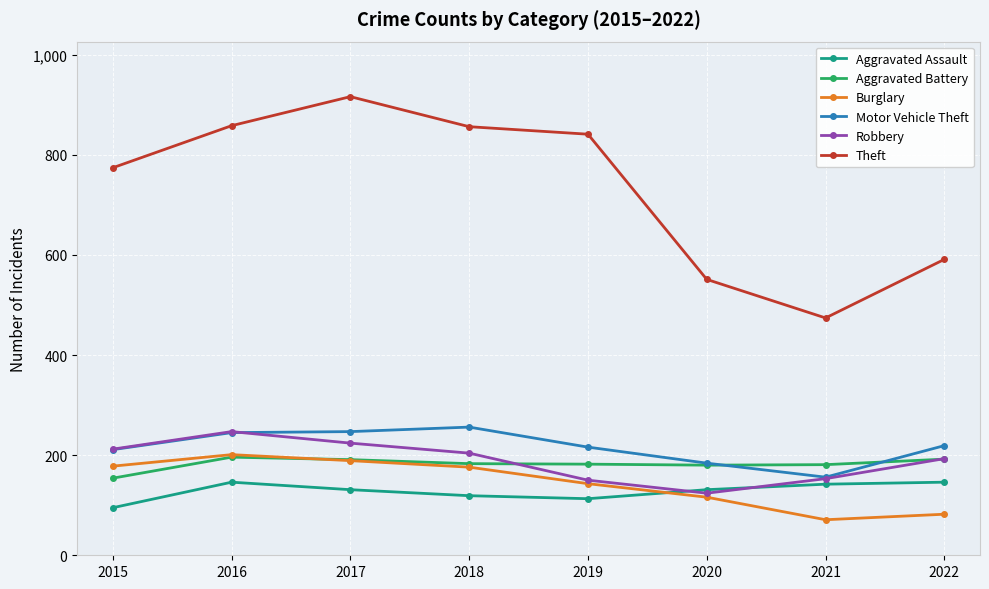

True or false: Burglary and Motor Vehicle Theft cross at least once.

False